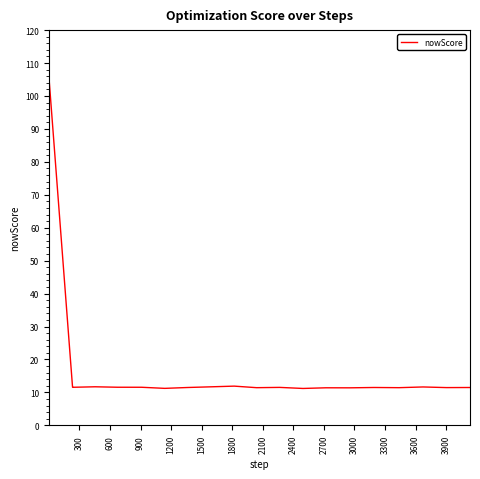

Does the chart display data point markers on the line(s)?

No